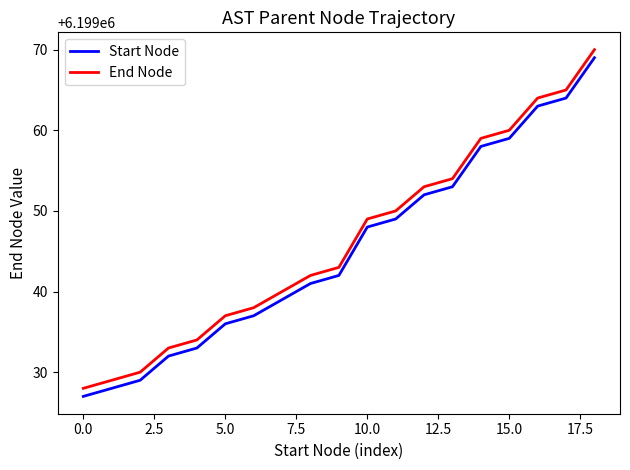

What is the highest value of the Start Node series?

6199069